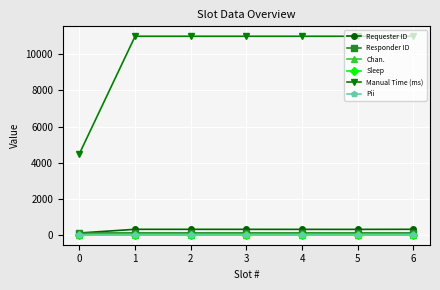

Which series has the largest total across all categories?

Manual Time (ms)